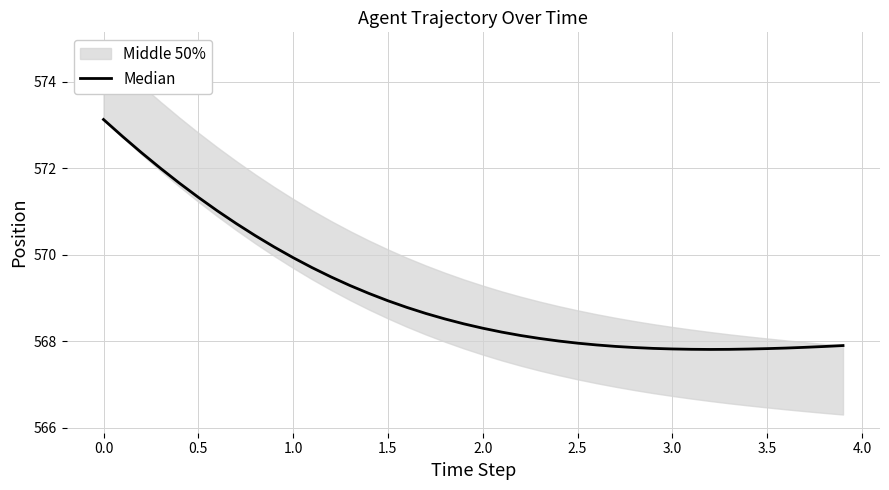

How many interior local valleys (lower than both neighbors) does the data have?

1